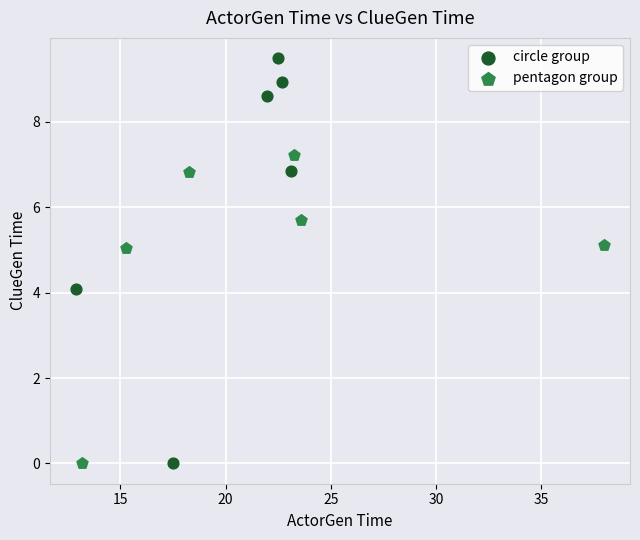

Which series has the widest spread of Y values?

circle group